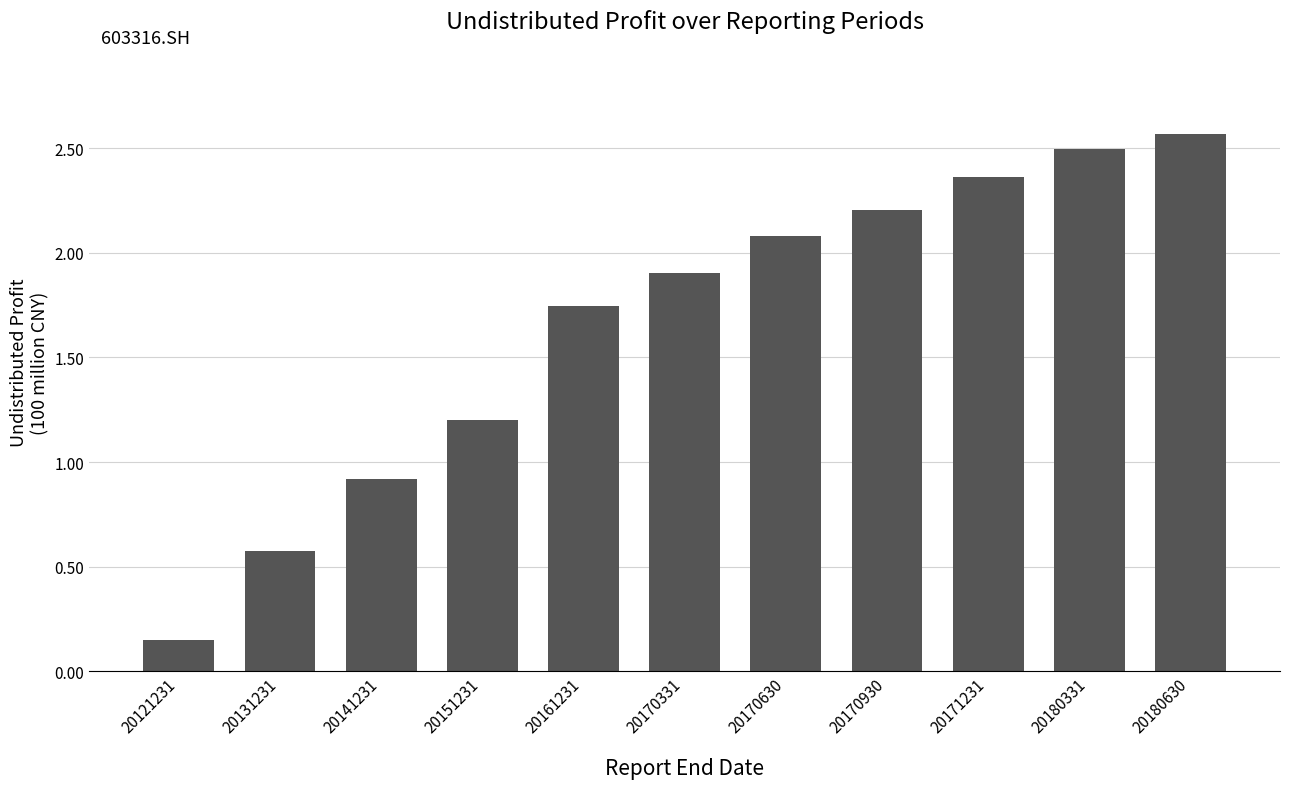

List the labels in order of value, largest first.

20180630, 20180331, 20171231, 20170930, 20170630, 20170331, 20161231, 20151231, 20141231, 20131231, 20121231